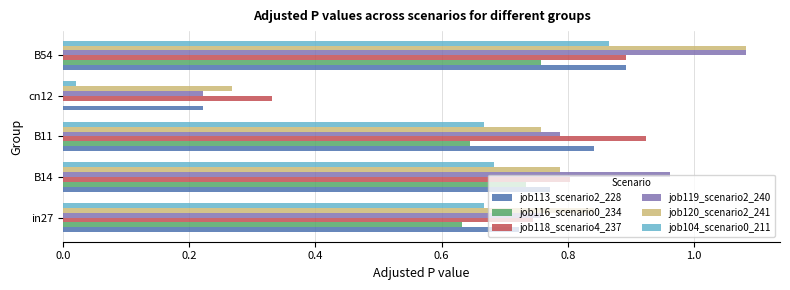

At which category does the chart reach its peak across all series?

B54